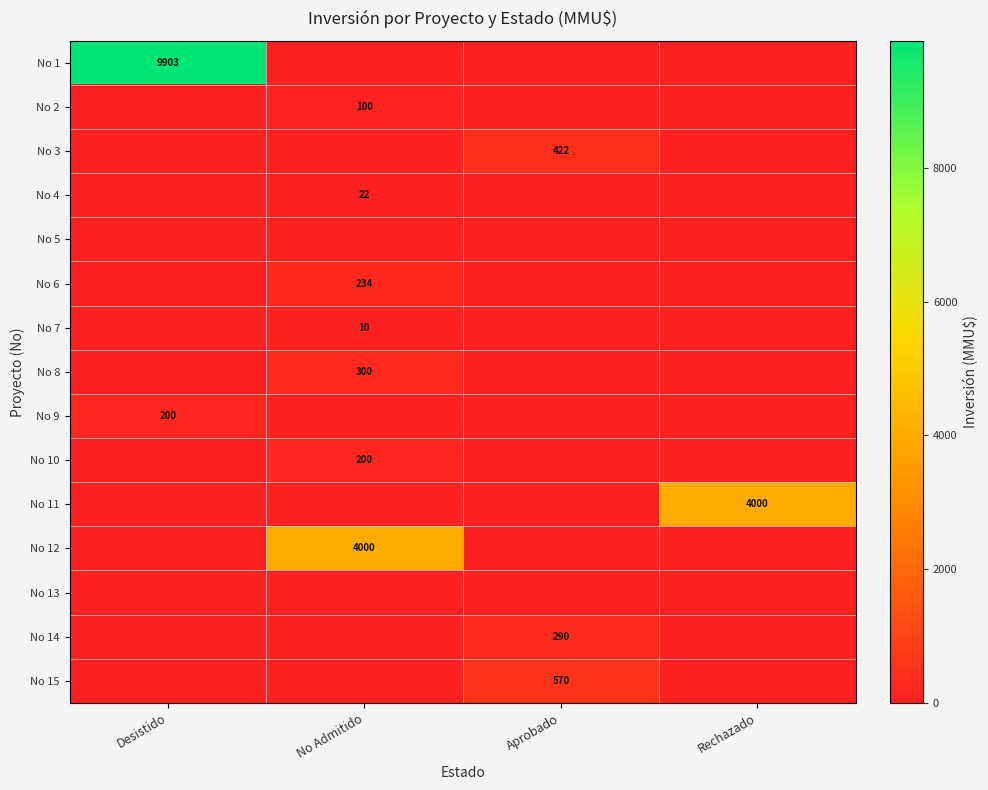

The value of No 15 at Aprobado is 146. True or false?

False